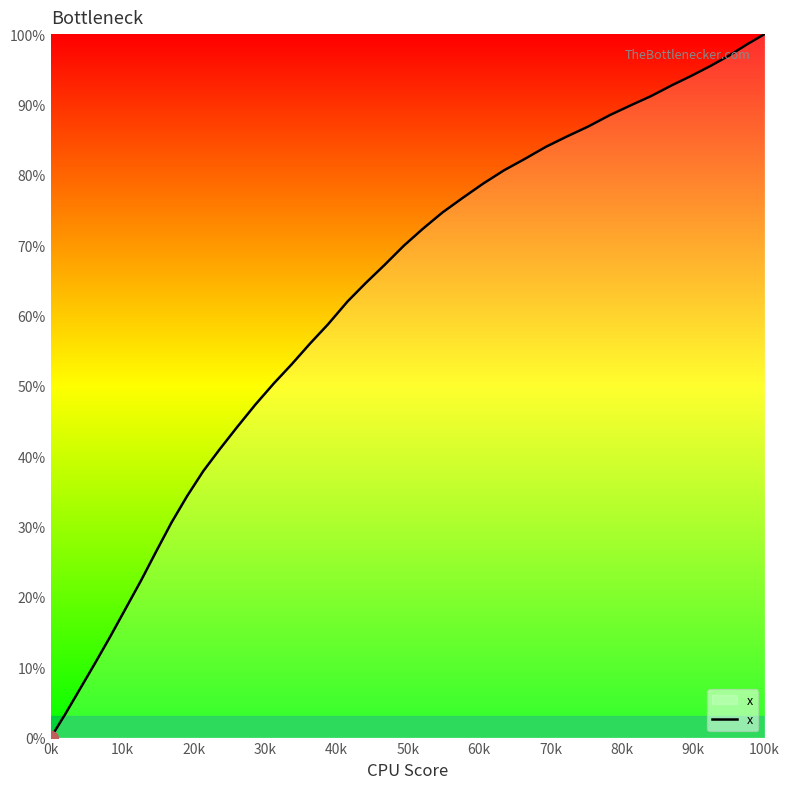

What is the greatest value displayed?

100.0